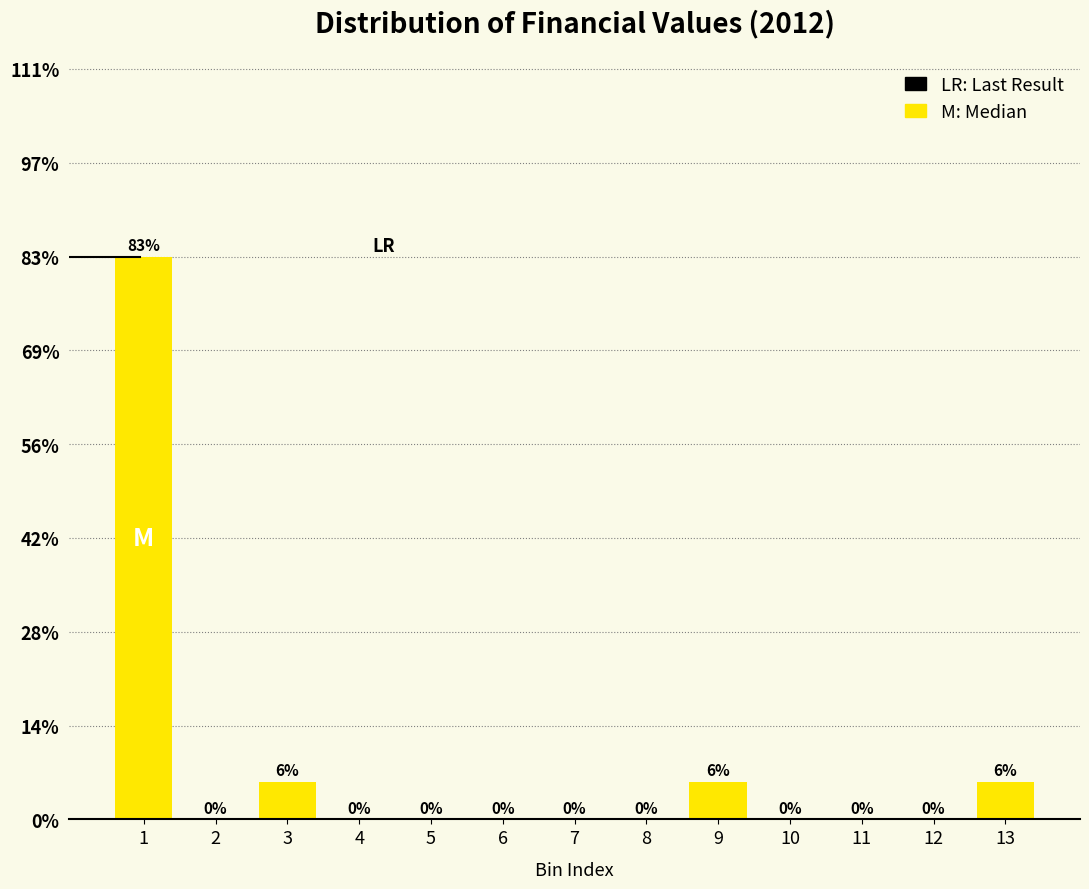

Between 9 and 12, which is larger?

9